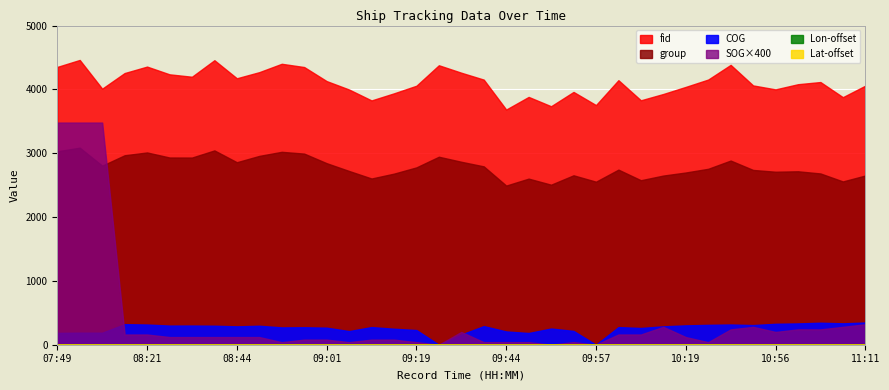

Reading left to right, what are all the values shown in this chart?

fid: 07:49=4352.0	07:56=4461.0	07:59=4011.0	08:16=4256.0	08:21=4357.0	08:29=4236.0	08:34=4198.0	08:41=4457.0	08:44=4174.0	08:49=4270.0	08:54=4401.0	08:56=4350.0	09:01=4130.0	09:06=3998.0	09:09=3827.0	09:14=3938.0	09:19=4057.0	09:24=4378.0	09:29=4261.0	09:34=4153.0	09:44=3684.0	09:46=3882.0	09:51=3736.0	09:54=3960.0	09:57=3754.0	10:01=4144.0	10:04=3829.0	10:14=3928.0	10:19=4039.0	10:24=4154.0	10:44=4384.0	10:51=4062.0	10:56=4000.0	10:59=4081.0	11:04=4115.0	11:06=3878.0	11:11=4058.0
group: 07:49=3030.0	07:56=3087.0	07:59=2805.0	08:16=2968.0	08:21=3012.0	08:29=2933.0	08:34=2932.0	08:41=3044.0	08:44=2859.0	08:49=2958.0	08:54=3022.0	08:56=2994.0	09:01=2844.0	09:06=2722.0	09:09=2604.0	09:14=2680.0	09:19=2778.0	09:24=2945.0	09:29=2866.0	09:34=2794.0	09:44=2493.0	09:46=2602.0	09:51=2507.0	09:54=2654.0	09:57=2554.0	10:01=2743.0	10:04=2577.0	10:14=2650.0	10:19=2698.0	10:24=2756.0	10:44=2885.0	10:51=2738.0	10:56=2710.0	10:59=2717.0	11:04=2683.0	11:06=2558.0	11:11=2651.0
SOG: 07:49=8.7	07:56=8.7	07:59=8.7	08:16=0.4	08:21=0.4	08:29=0.3	08:34=0.3	08:41=0.3	08:44=0.3	08:49=0.3	08:54=0.1	08:56=0.2	09:01=0.2	09:06=0.1	09:09=0.2	09:14=0.2	09:19=0.1	09:24=0.0	09:29=0.5	09:34=0.1	09:44=0.1	09:46=0.1	09:51=0.0	09:54=0.1	09:57=0.0	10:01=0.4	10:04=0.4	10:14=0.7	10:19=0.3	10:24=0.1	10:44=0.6	10:51=0.7	10:56=0.5	10:59=0.6	11:04=0.6	11:06=0.7	11:11=0.8
COG: 07:49=185.2	07:56=188.6	07:59=187.9	08:16=321.8	08:21=316.4	08:29=299.7	08:34=300.3	08:41=297.6	08:44=288.0	08:49=297.3	08:54=271.3	08:56=273.6	09:01=267.1	09:06=213.5	09:09=276.2	09:14=250.5	09:19=229.9	09:24=0.0	09:29=159.9	09:34=291.4	09:44=208.0	09:46=183.6	09:51=253.7	09:54=216.4	09:57=0.0	10:01=276.1	10:04=262.2	10:14=288.1	10:19=303.2	10:24=311.2	10:44=316.7	10:51=307.6	10:56=327.7	10:59=333.7	11:04=344.7	11:06=335.2	11:11=347.9
Longitude: 07:49=120.7	07:56=120.7	07:59=120.7	08:16=120.7	08:21=120.7	08:29=120.7	08:34=120.7	08:41=120.7	08:44=120.7	08:49=120.7	08:54=120.7	08:56=120.7	09:01=120.7	09:06=120.7	09:09=120.7	09:14=120.7	09:19=120.7	09:24=120.7	09:29=120.7	09:34=120.7	09:44=120.7	09:46=120.7	09:51=120.7	09:54=120.7	09:57=120.7	10:01=120.7	10:04=120.7	10:14=120.7	10:19=120.7	10:24=120.7	10:44=120.7	10:51=120.7	10:56=120.7	10:59=120.7	11:04=120.7	11:06=120.7	11:11=120.7
Latitude: 07:49=26.6	07:56=26.5	07:59=26.5	08:16=26.5	08:21=26.5	08:29=26.5	08:34=26.5	08:41=26.5	08:44=26.5	08:49=26.5	08:54=26.5	08:56=26.5	09:01=26.5	09:06=26.5	09:09=26.5	09:14=26.5	09:19=26.5	09:24=26.5	09:29=26.5	09:34=26.5	09:44=26.5	09:46=26.5	09:51=26.5	09:54=26.5	09:57=26.5	10:01=26.5	10:04=26.5	10:14=26.5	10:19=26.5	10:24=26.5	10:44=26.5	10:51=26.5	10:56=26.5	10:59=26.5	11:04=26.5	11:06=26.5	11:11=26.5